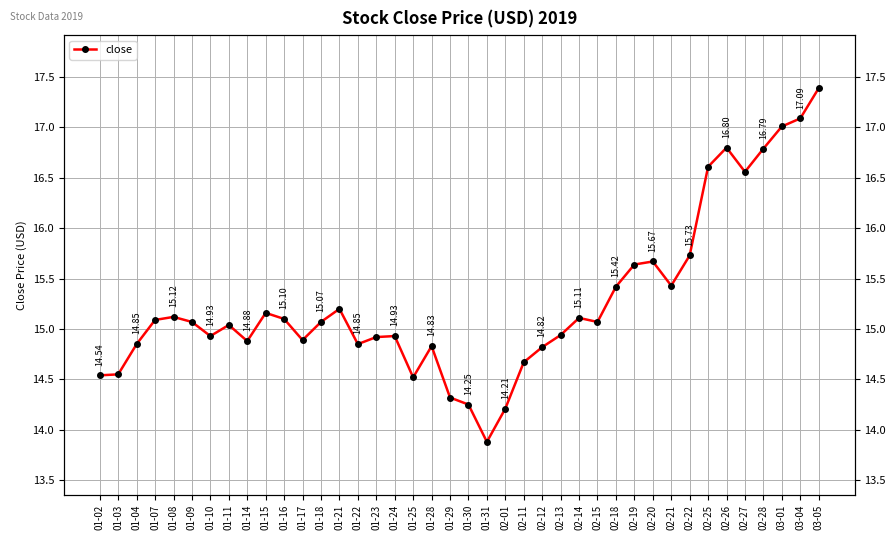

What is the ratio of the value at 03-05 to the value at 02-22?

1.1